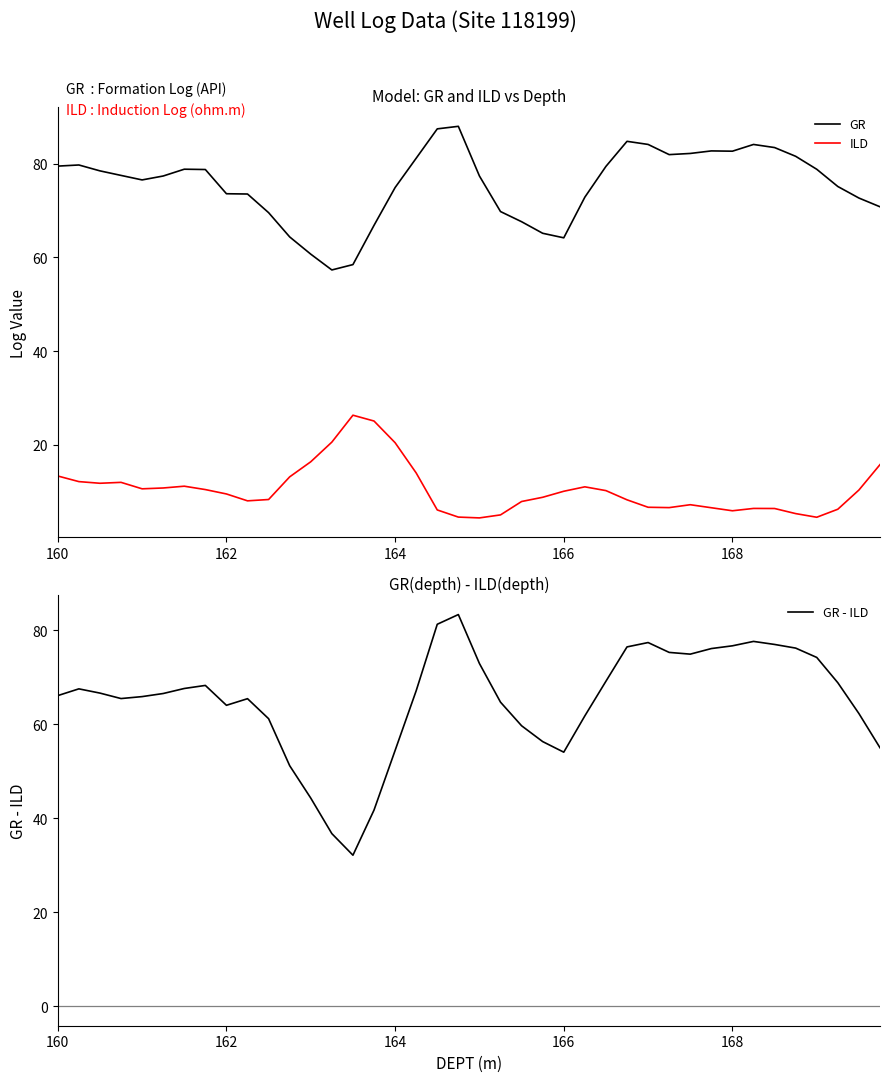

Reading left to right, what are all the values shown in this chart?

GR: 79.5	79.7	78.5	77.5	76.5	77.4	78.8	78.7	73.6	73.5	69.5	64.4	60.7	57.3	58.5	66.8	74.9	81.2	87.4	88.0	77.4	69.8	67.6	65.1	64.2	72.8	79.4	84.8	84.1	81.9	82.2	82.7	82.7	84.1	83.4	81.6	78.8	75.1	72.7	70.8
ILD: 13.4	12.2	11.8	12.0	10.6	10.8	11.2	10.5	9.5	8.1	8.3	13.2	16.4	20.6	26.3	25.1	20.5	14.0	6.1	4.6	4.4	5.1	7.9	8.8	10.1	11.0	10.2	8.3	6.7	6.6	7.2	6.6	5.9	6.4	6.4	5.3	4.5	6.3	10.4	15.8
GR - ILD: 66.1	67.6	66.7	65.5	65.9	66.6	67.6	68.3	64.1	65.5	61.2	51.2	44.3	36.7	32.1	41.8	54.4	67.2	81.3	83.4	73.0	64.7	59.7	56.3	54.1	61.8	69.2	76.5	77.4	75.3	75.0	76.1	76.7	77.7	77.0	76.2	74.2	68.9	62.3	55.0